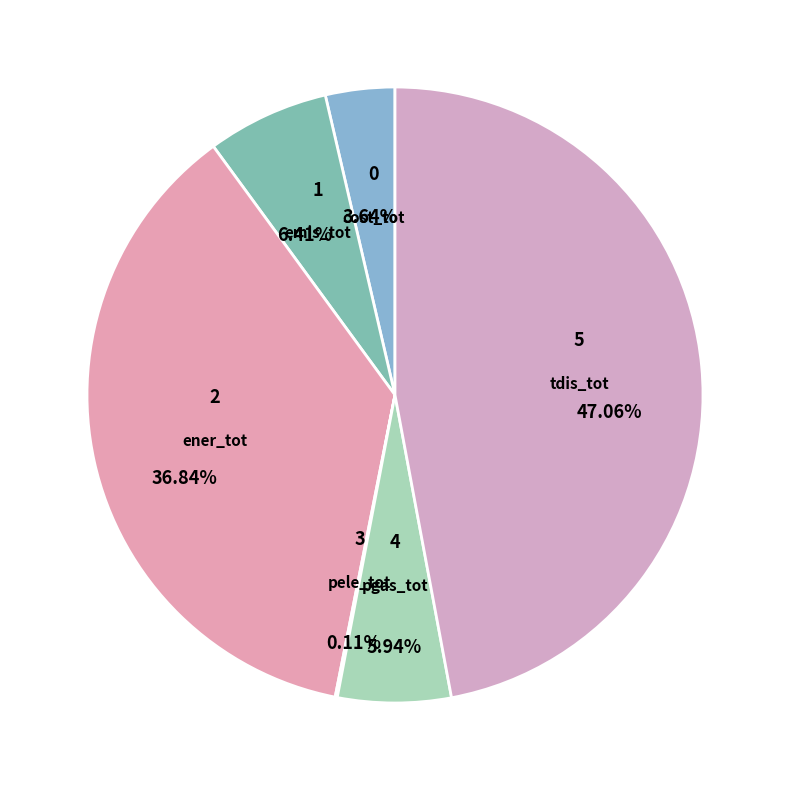

Which category has the biggest portion of the pie?

tdis_tot